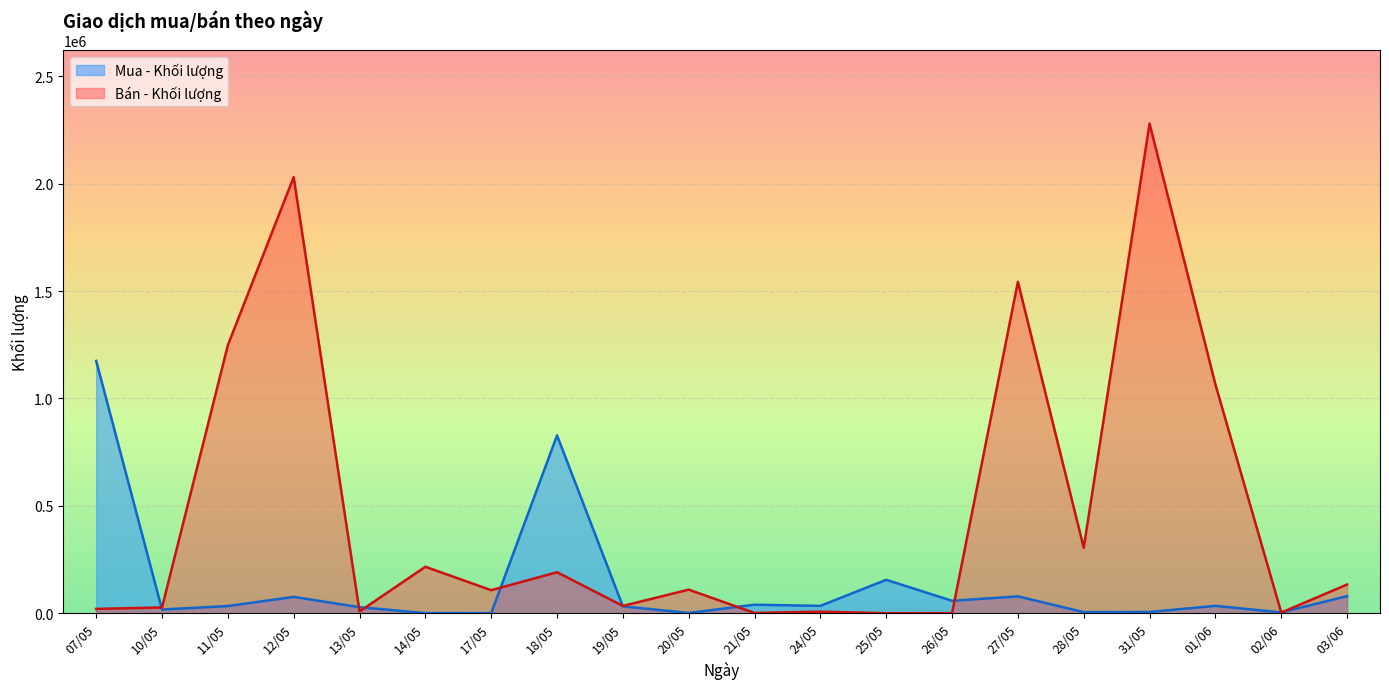

At how many categories does at least one series exceed 973809?

6